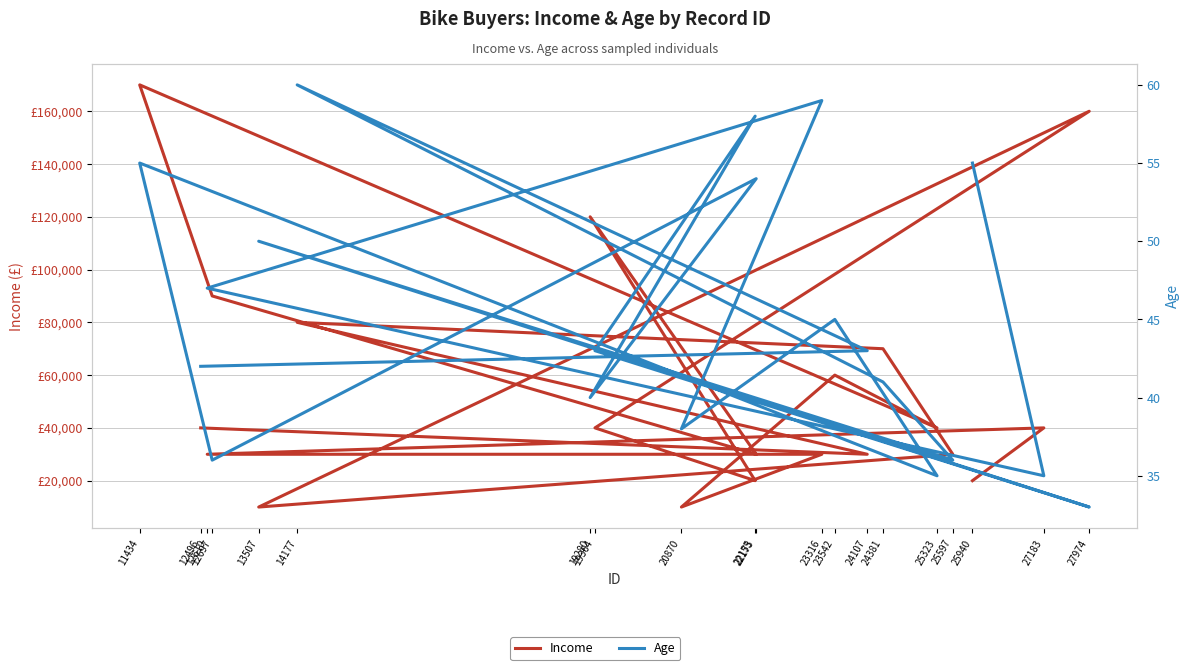

How many data points does each series have?

20